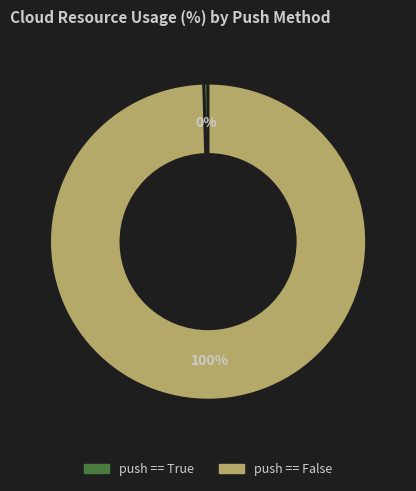

To the nearest percent, what is the combined percentage of push == True and push == False?

100%